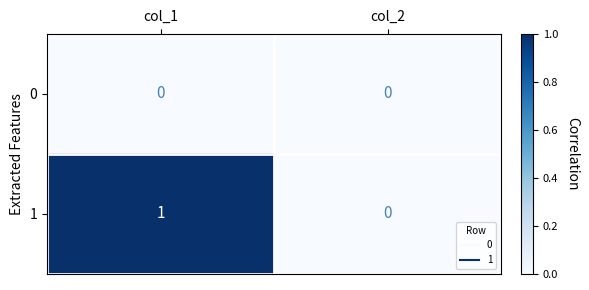

Which series has the largest range (max minus min)?

1